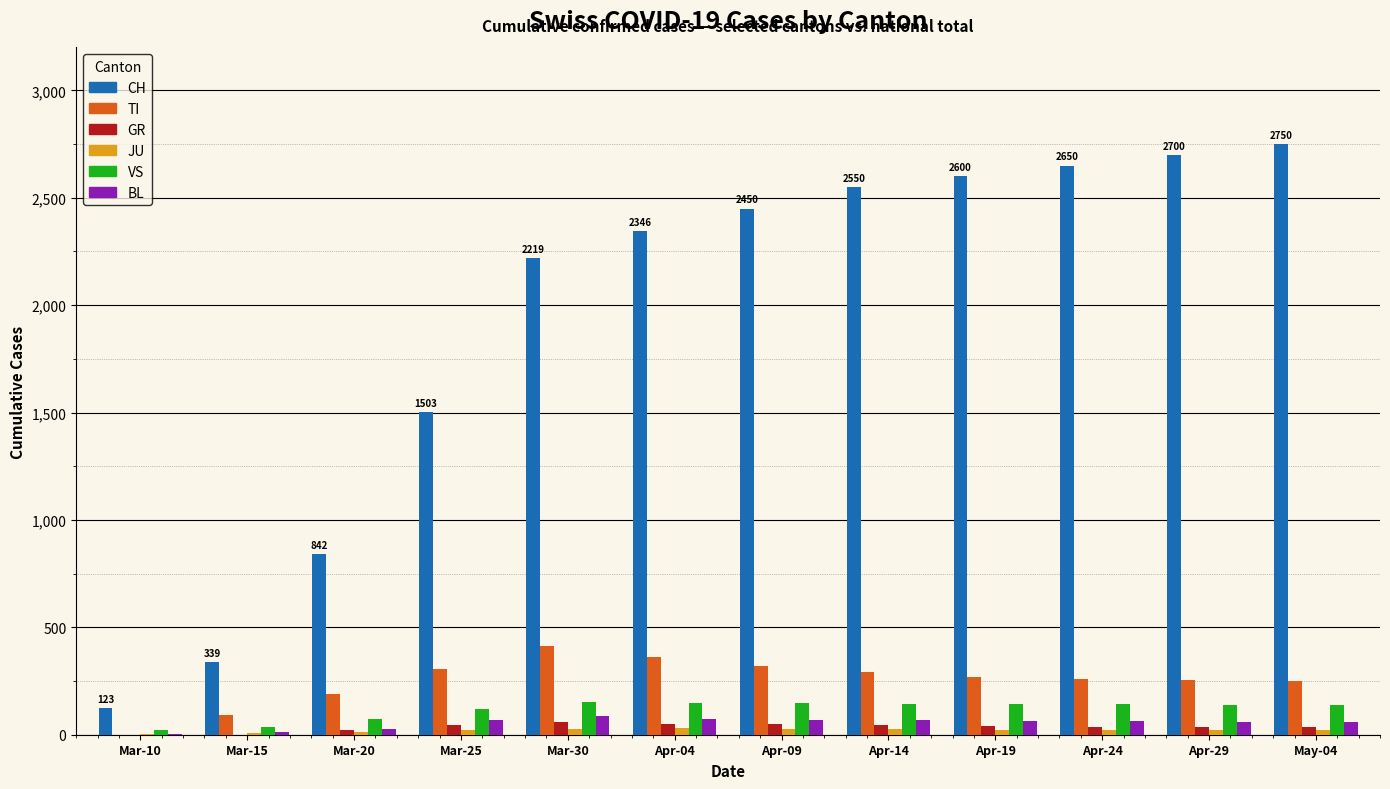

Which series changed the most between Mar-10 and Apr-24?

CH